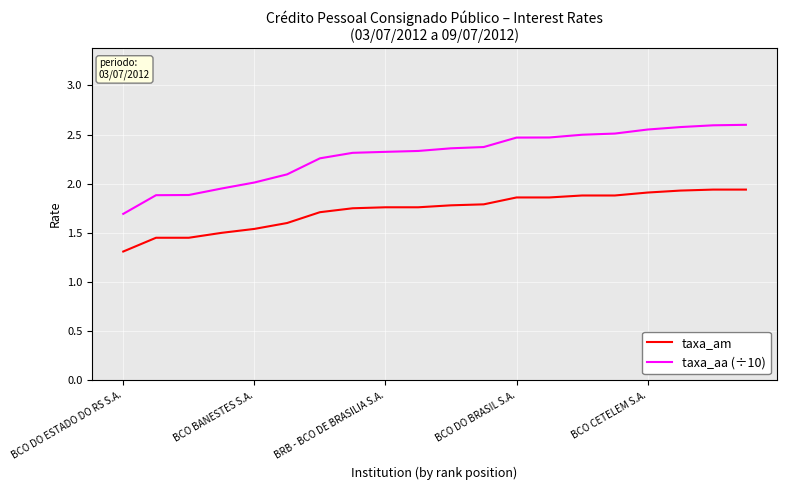

Which series has the largest total across all categories?

taxa_aa (÷10)